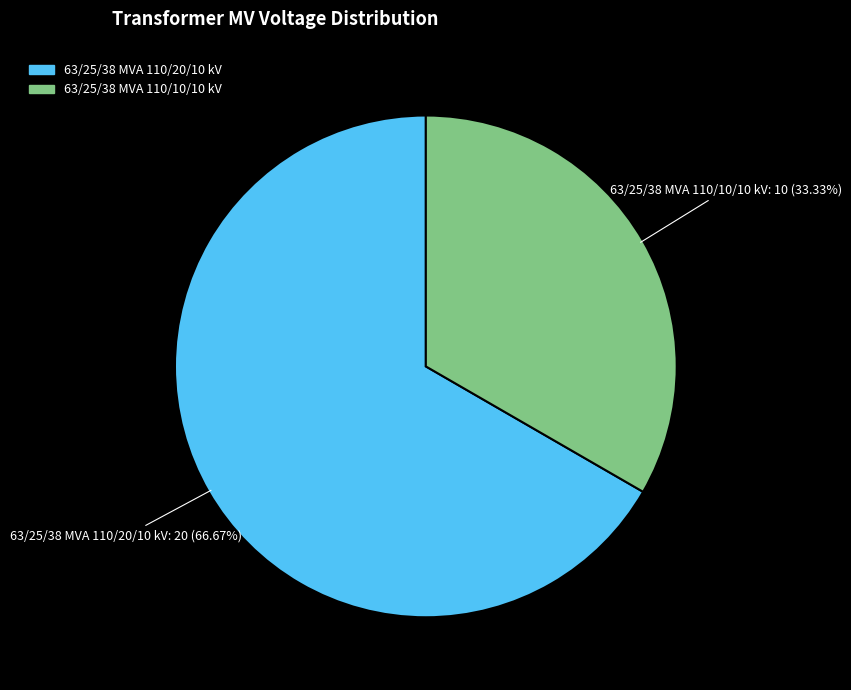

To the nearest percent, what is the difference between the 63/25/38 MVA 110/10/10 kV and 63/25/38 MVA 110/20/10 kV slice percentages?

33%